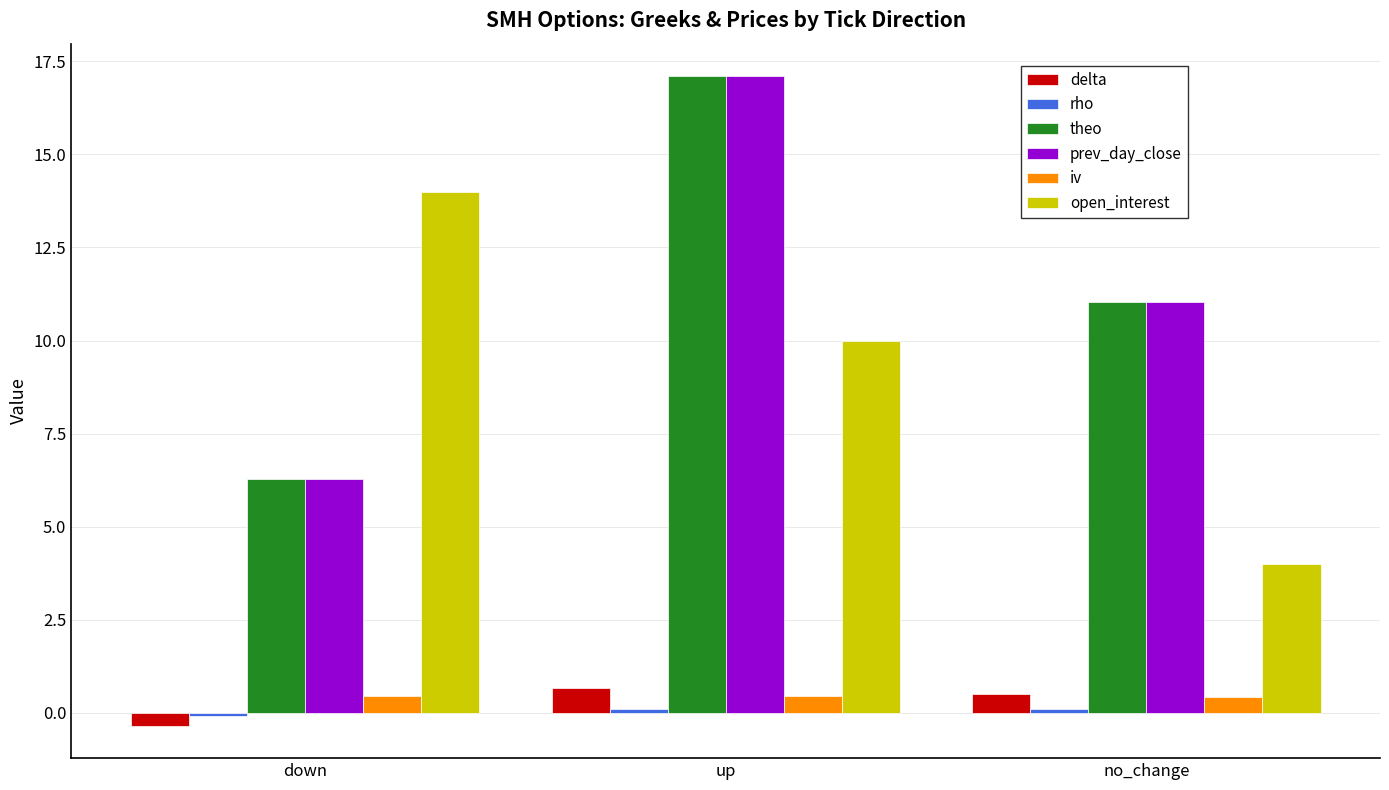

Rank the categories by prev_day_close value from lowest to highest.

down, no_change, up